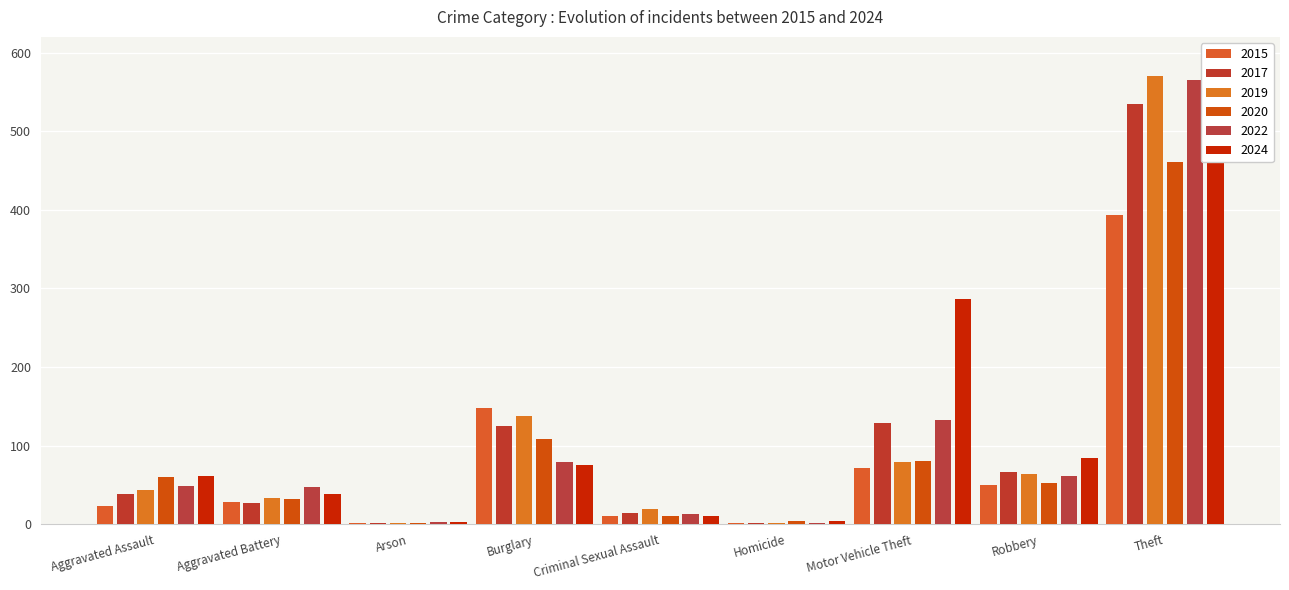

How many groups of bars are there?

9